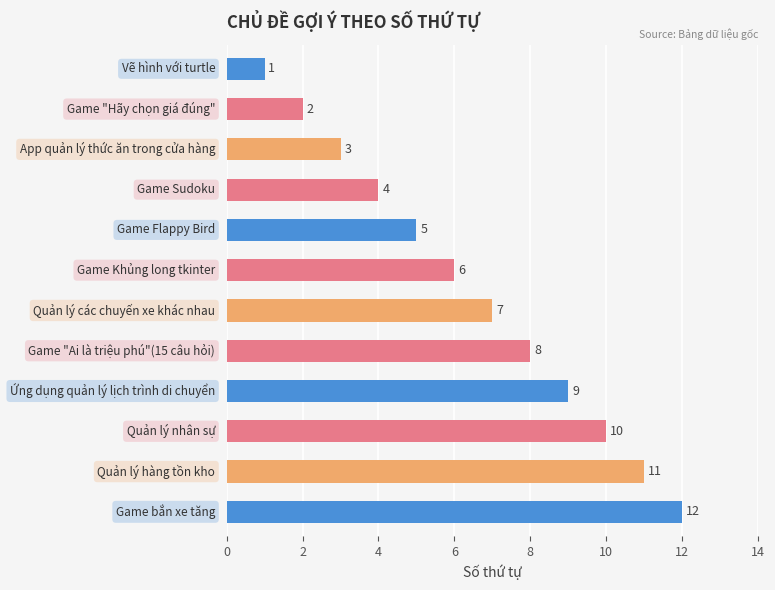

What is the value of the 10th bar from the top?

10